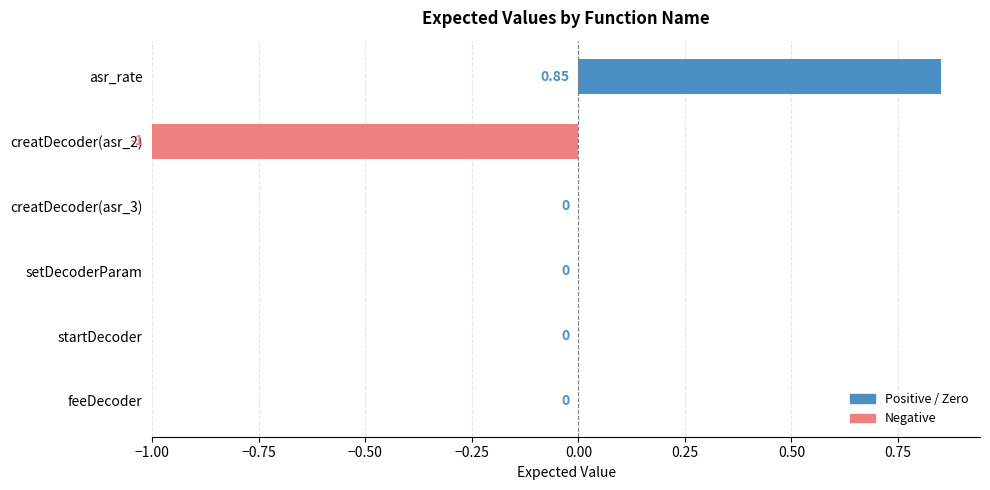

What is the minimum value shown in the chart?

-1.0